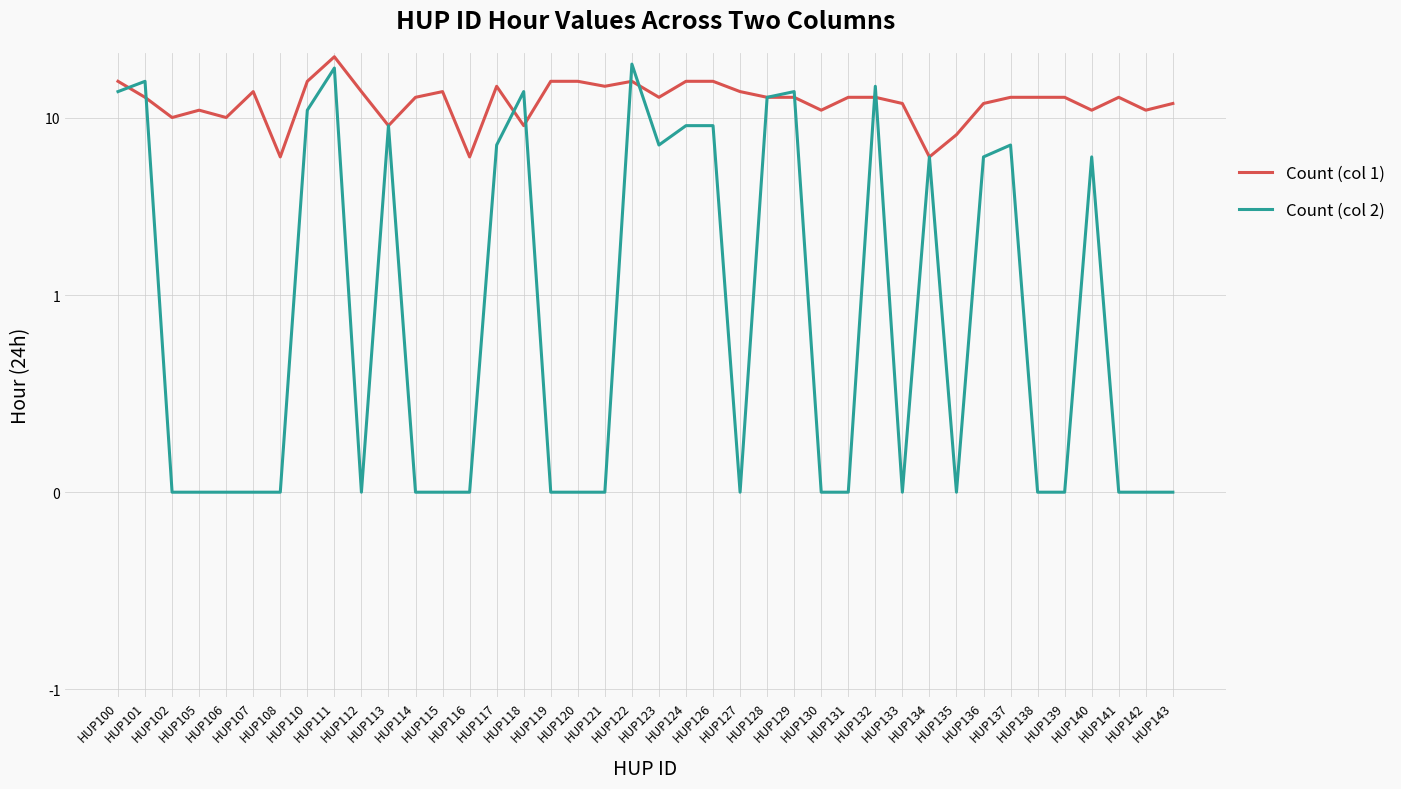

Does the chart have visible grid lines?

Yes